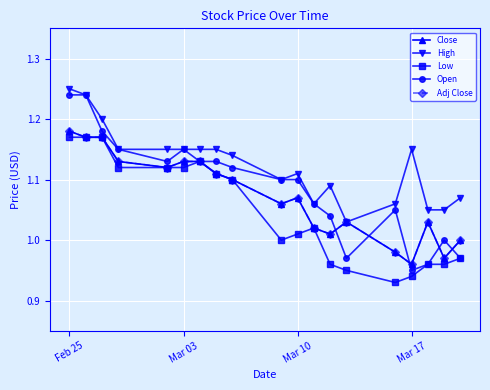

Where does the Adj Close series first go above 1?

Feb 25